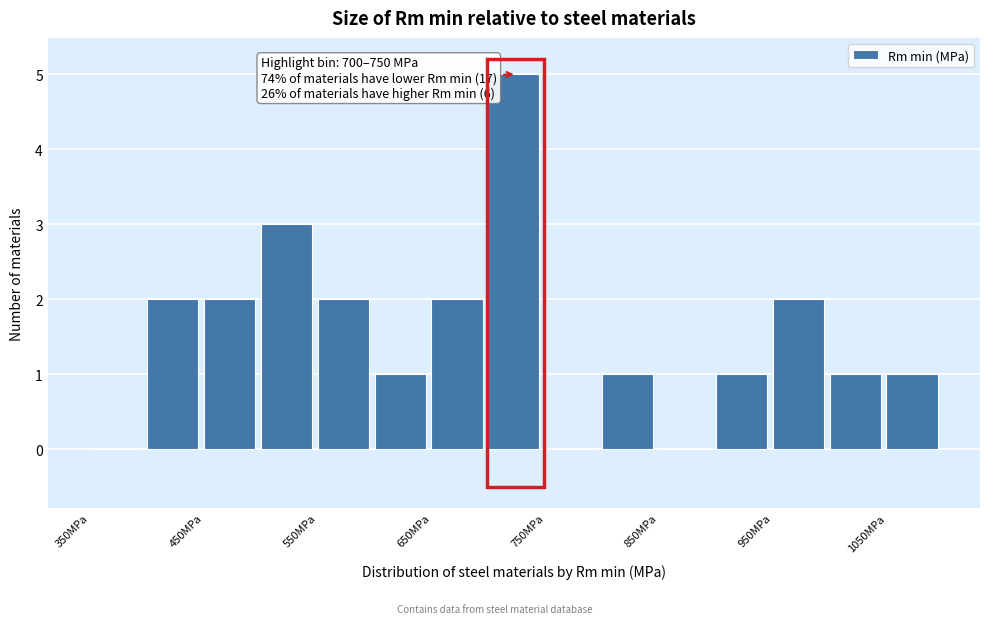

Over which range of the x-axis is the bar tallest?

700 to 750